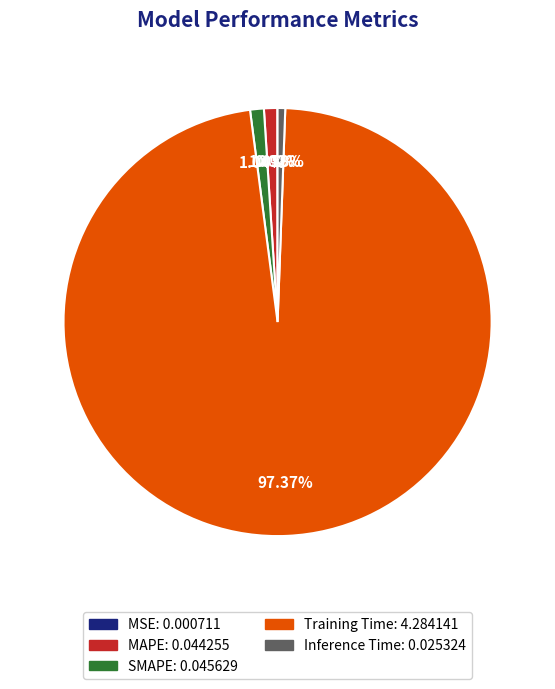

True or false: Inference Time accounts for 1% of the total.

True